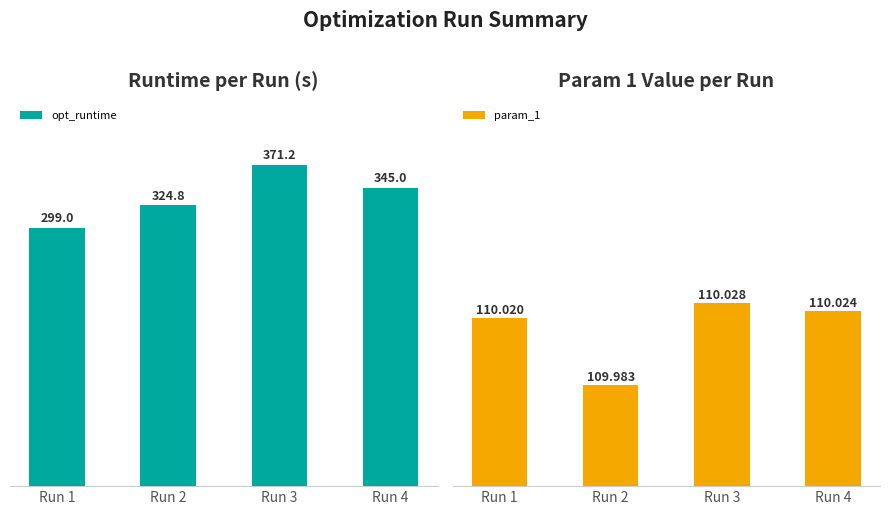

The value of opt_runtime at Run 4 is 345.0. True or false?

True